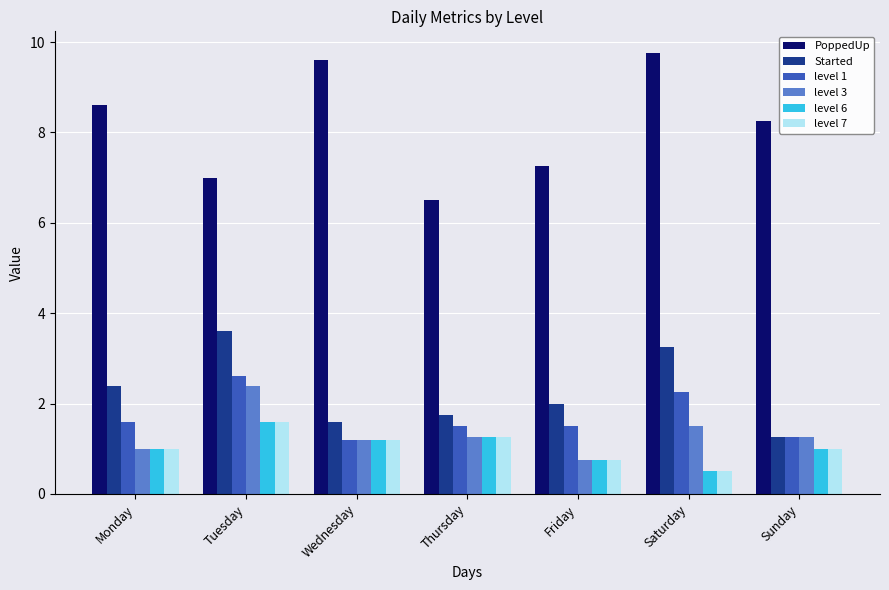

Count the number of data series in this chart.

6